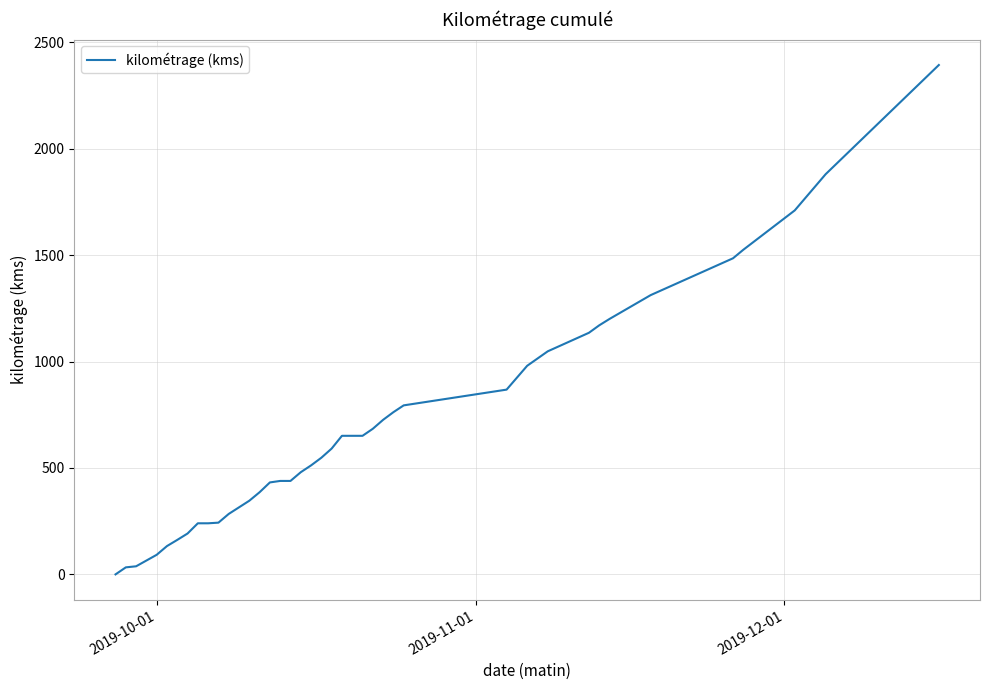

How many values are below 591?

20